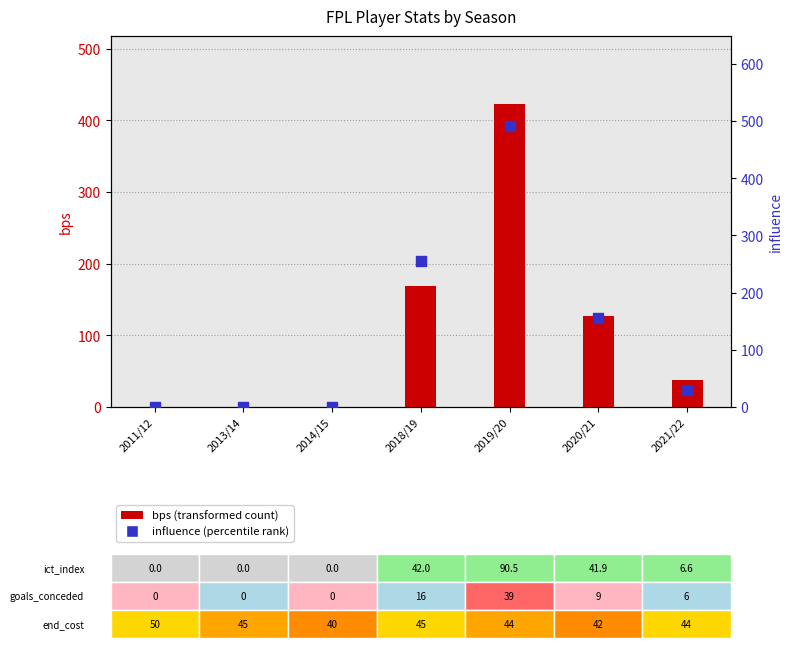

Is the value of influence (percentile) at 2013/14 greater than the value of bps (transformed count) at 2019/20?

No